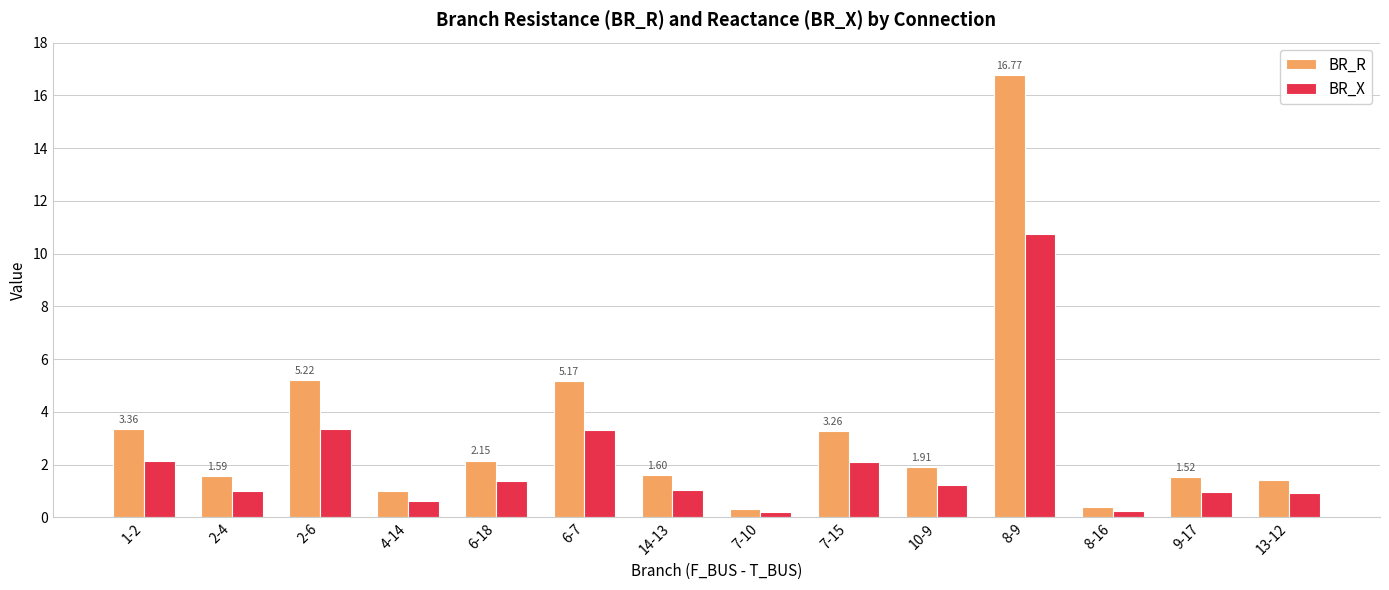

What is the difference between the second highest and second lowest values in the BR_R series?

4.8